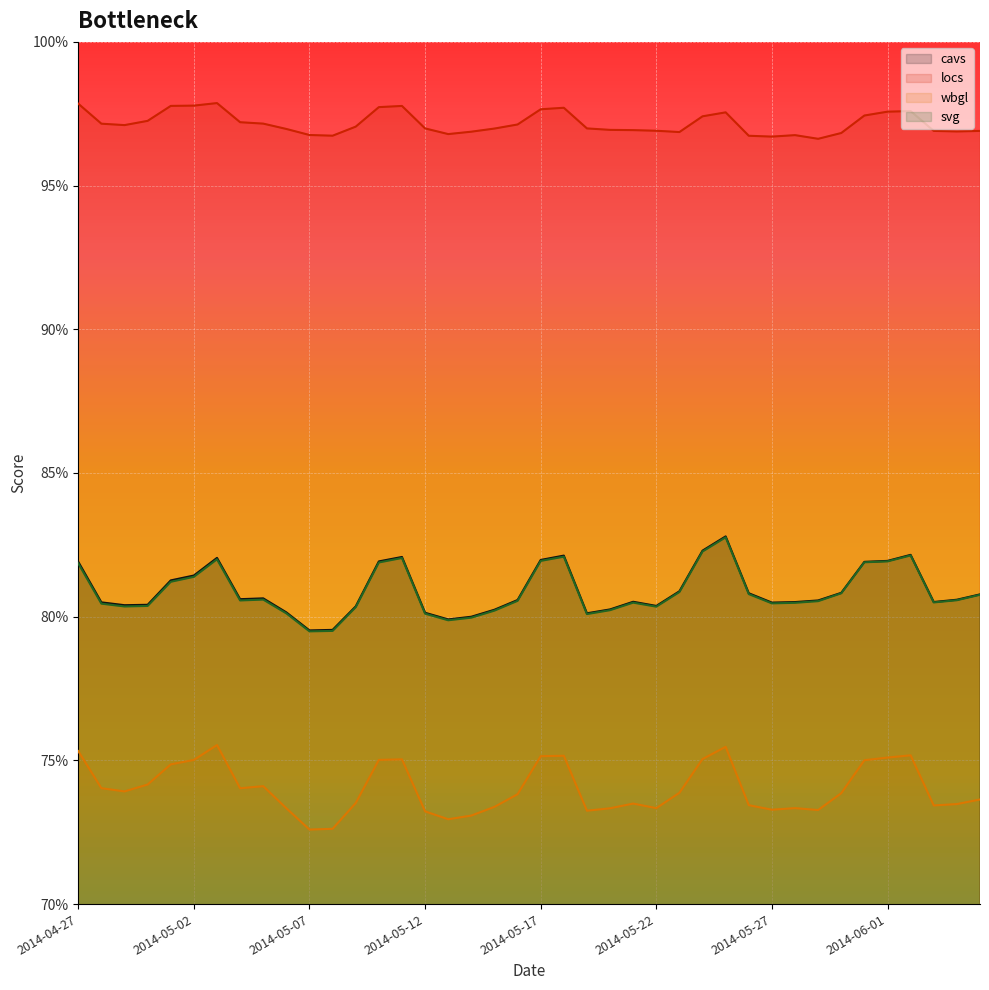

What is the minimum value for locs?

1.0